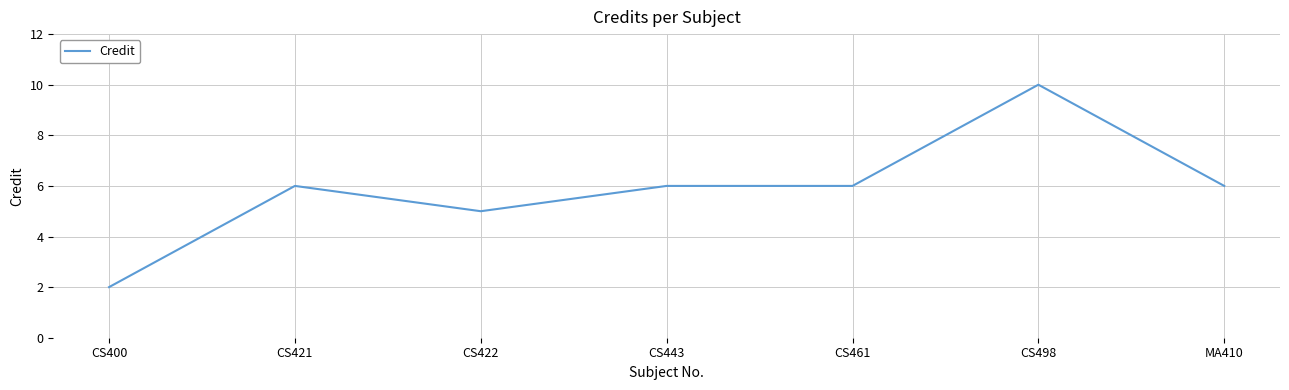

What value does the data have at CS498?

10